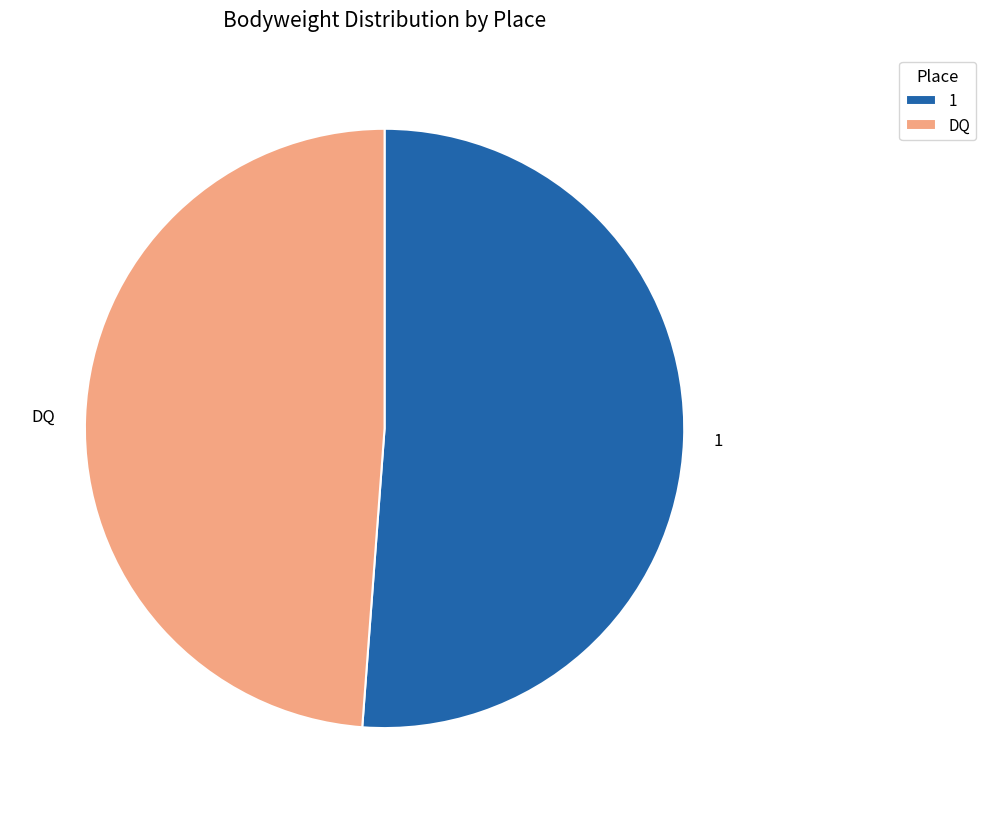

What is the ratio of the value at 1 to the value at DQ?

1.0